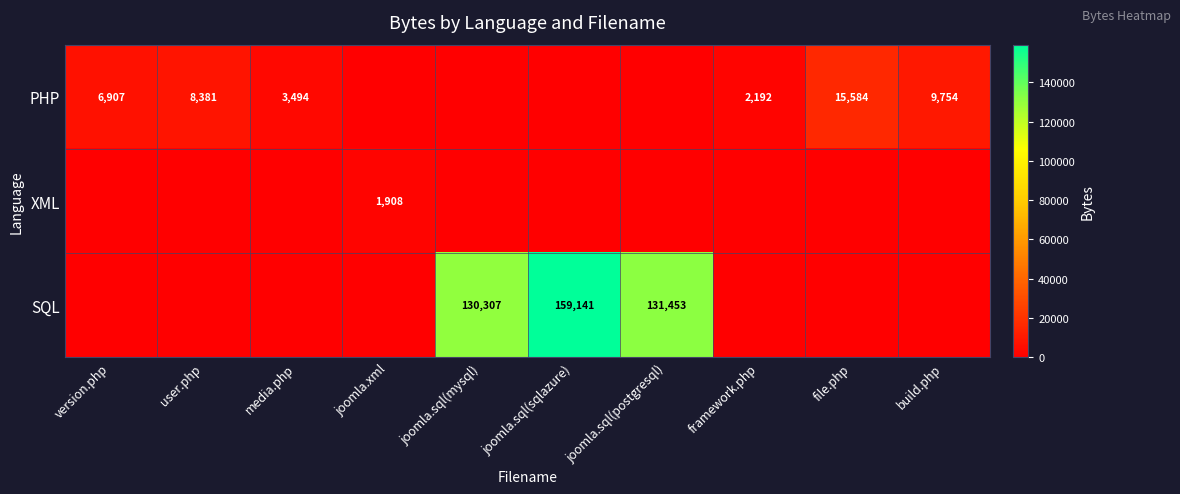

Which category has the highest value across all series?

joomla.sql(sqlazure)